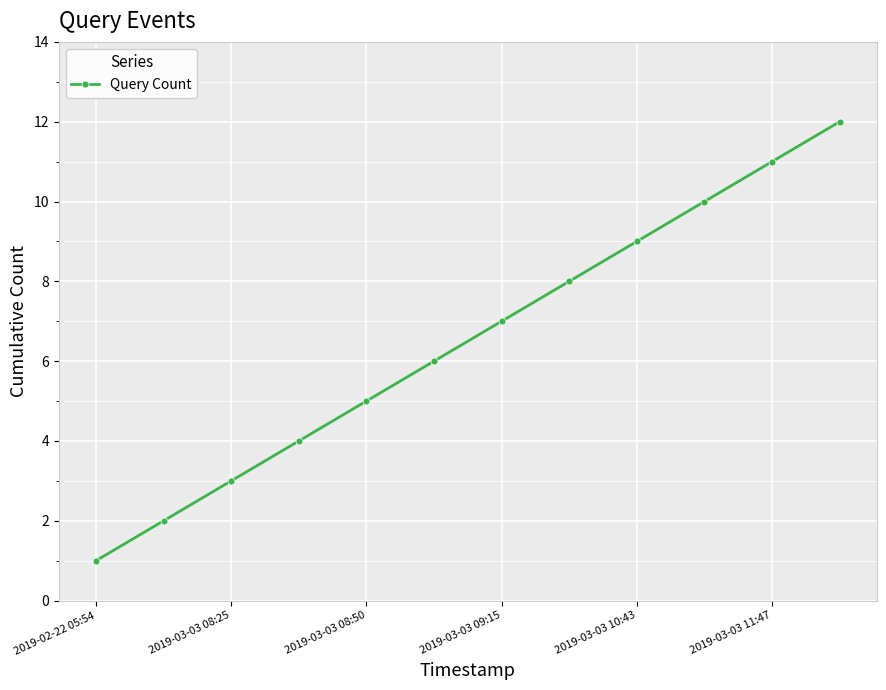

True or false: the data has more than 2 interior local peaks.

False